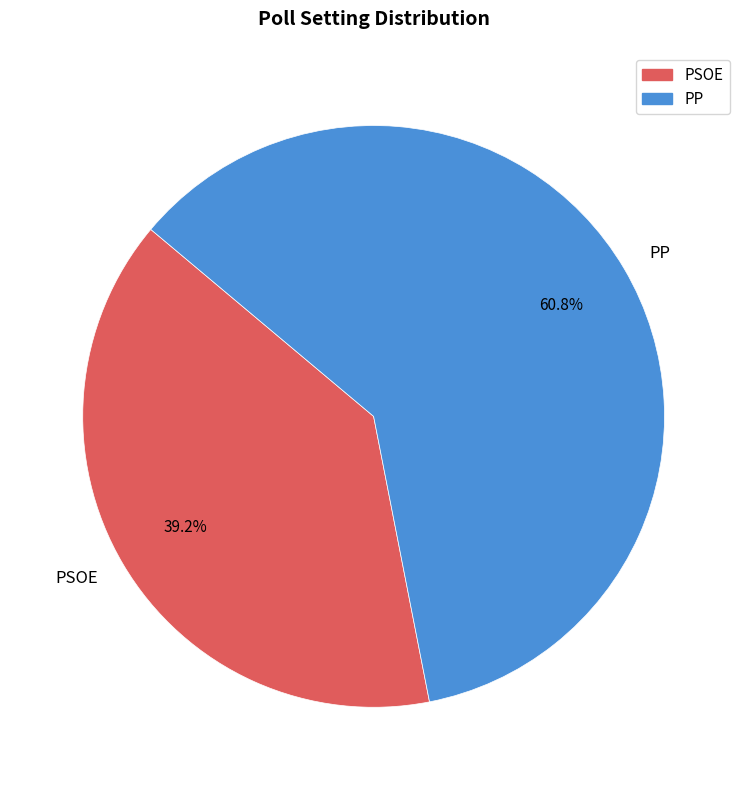

What percentage do PP and PSOE together represent?

100.0%